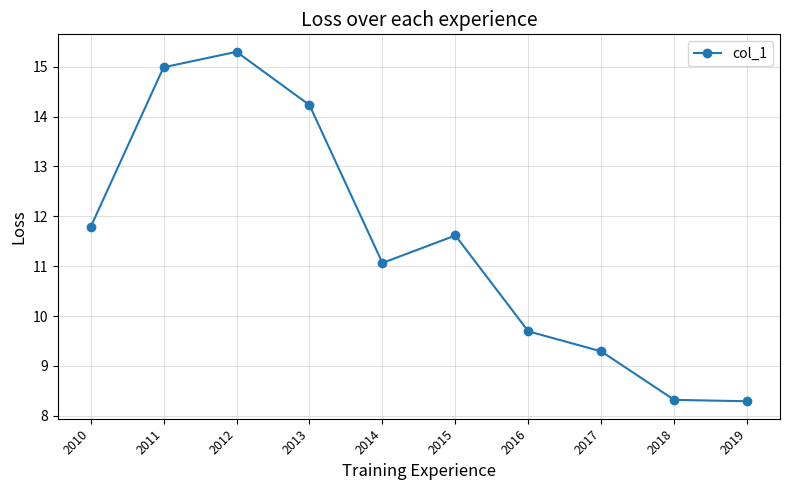

What is the minimum value shown in the chart?

8.3